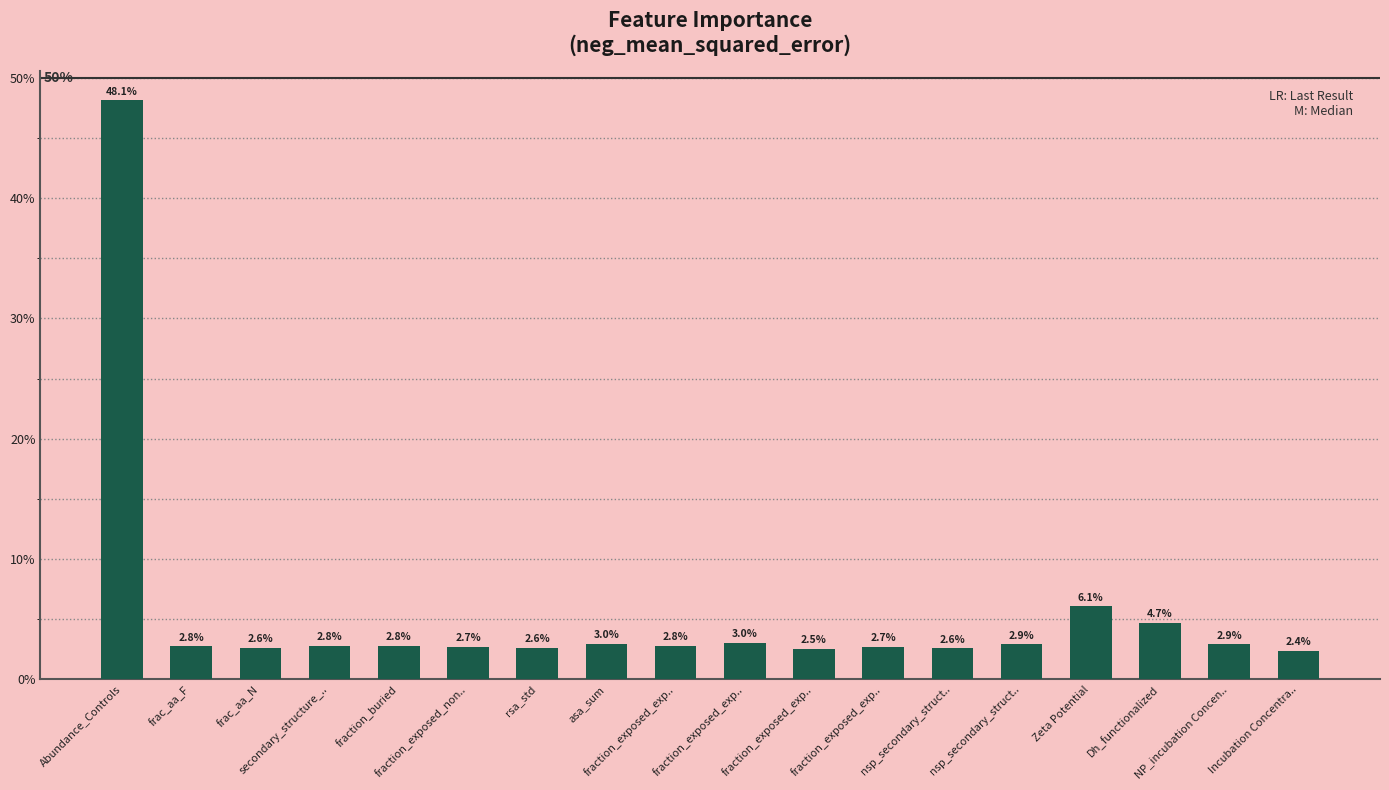

Are the bars horizontal?

No